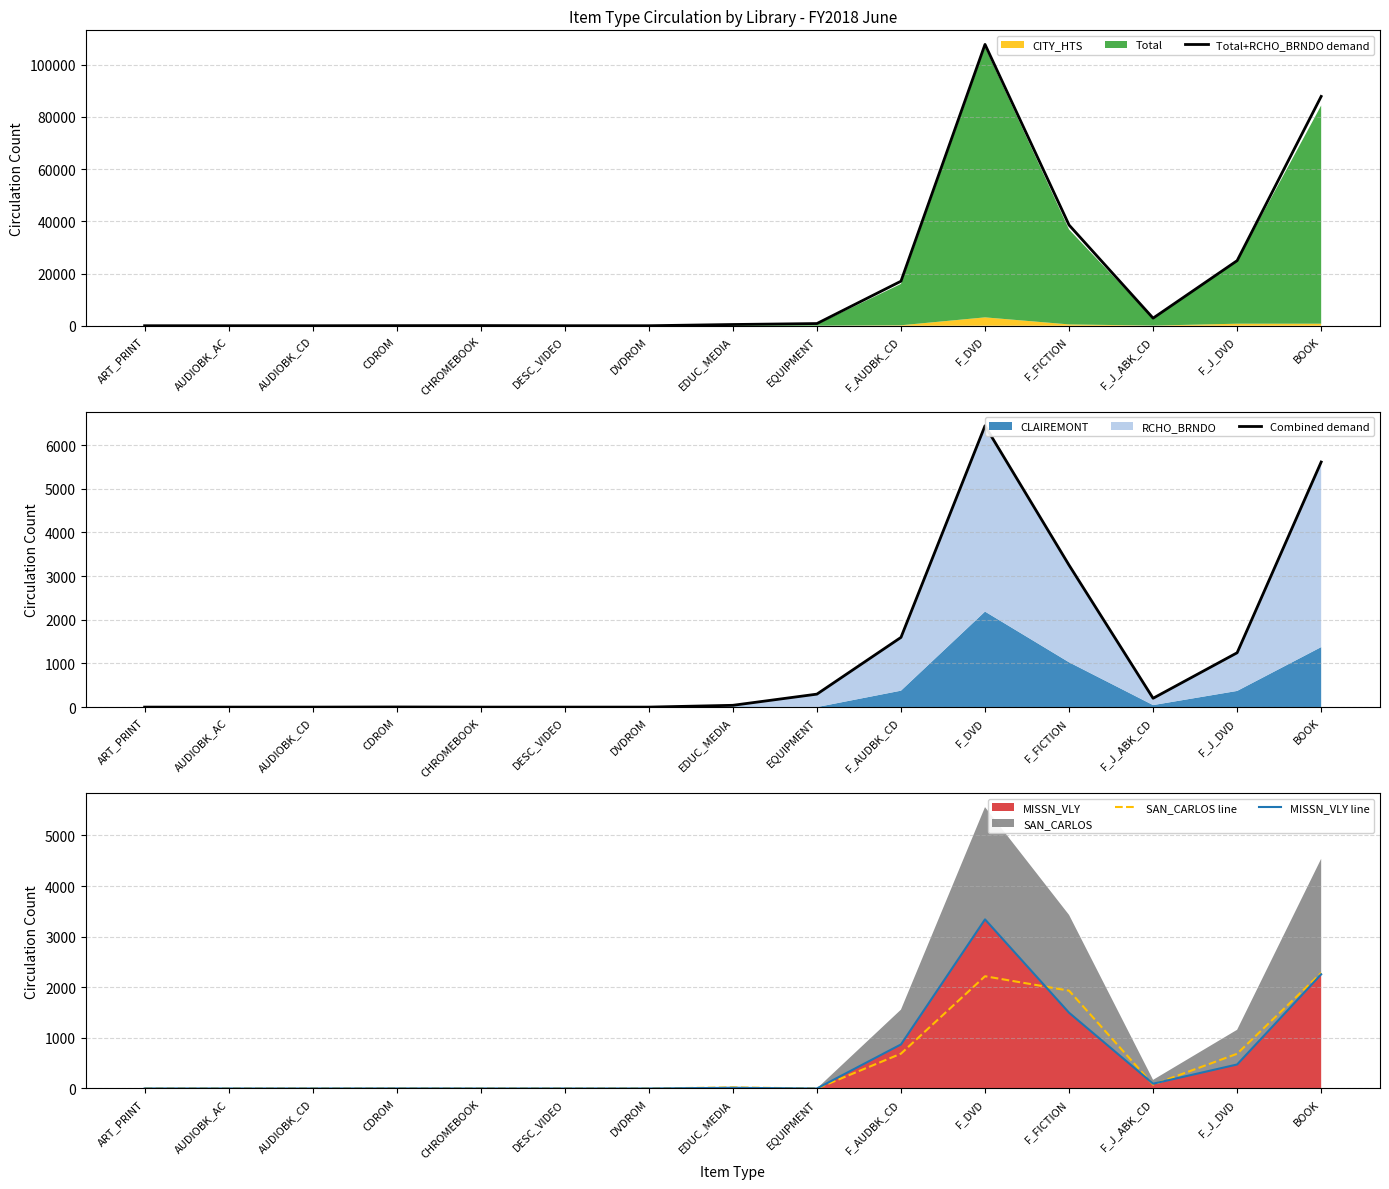

True or false: MISSN_VLY line has a value of 1143 at BOOK.

False